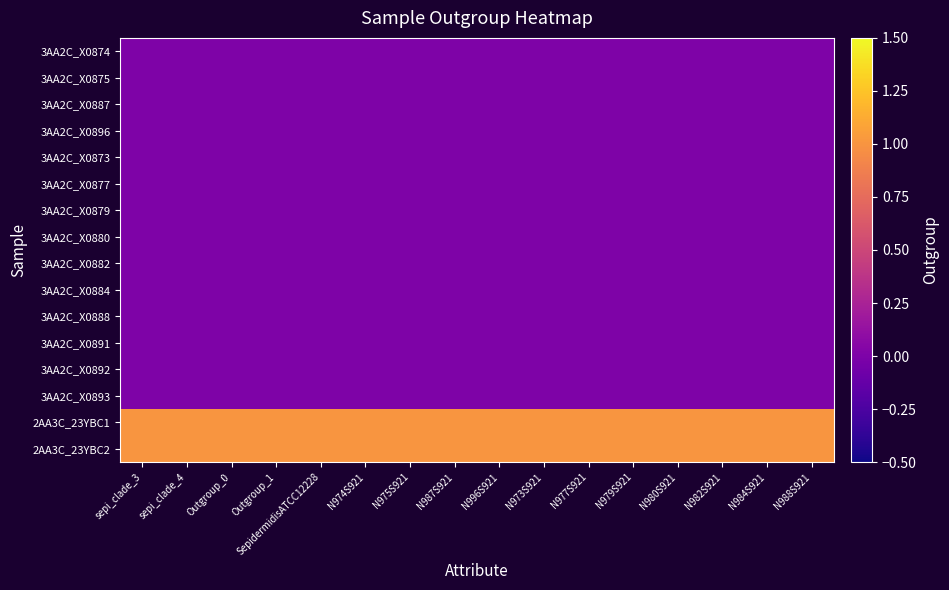

What is the greatest value displayed?

1